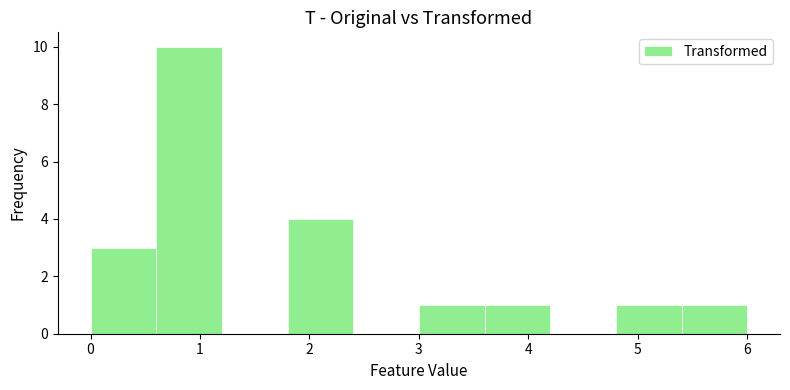

Reading left to right, list every bar in this chart as the range it spans on the x-axis followed by its height. The values are not printed on the chart, so give them approximately, as read against the axis.

0.0 to 0.6: 3
0.6 to 1.2: 10
1.2 to 1.8: 0
1.8 to 2.4: 4
2.4 to 3.0: 0
3.0 to 3.6: 1
3.6 to 4.2: 1
4.2 to 4.8: 0
4.8 to 5.4: 1
5.4 to 6.0: 1